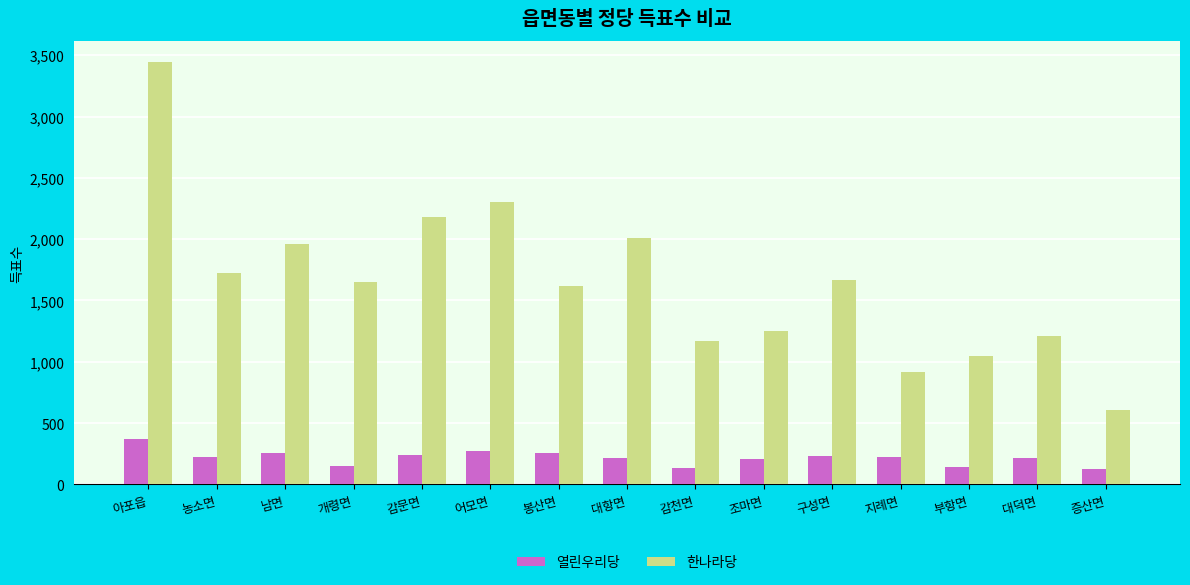

How many bars are there in total?

30